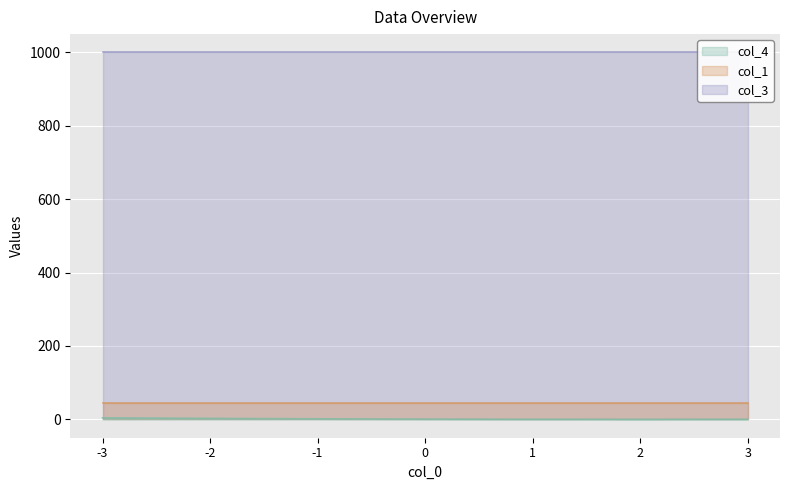

How many data points does each series have?

7